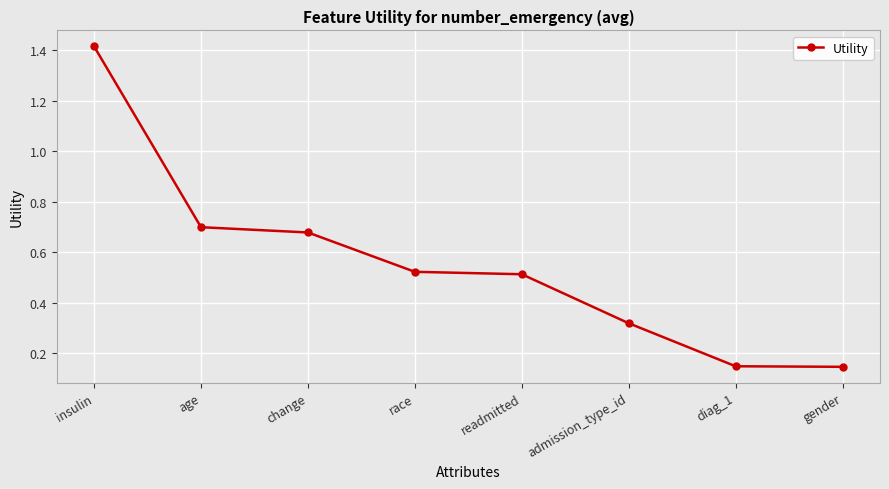

Which has a higher value, age or readmitted?

age